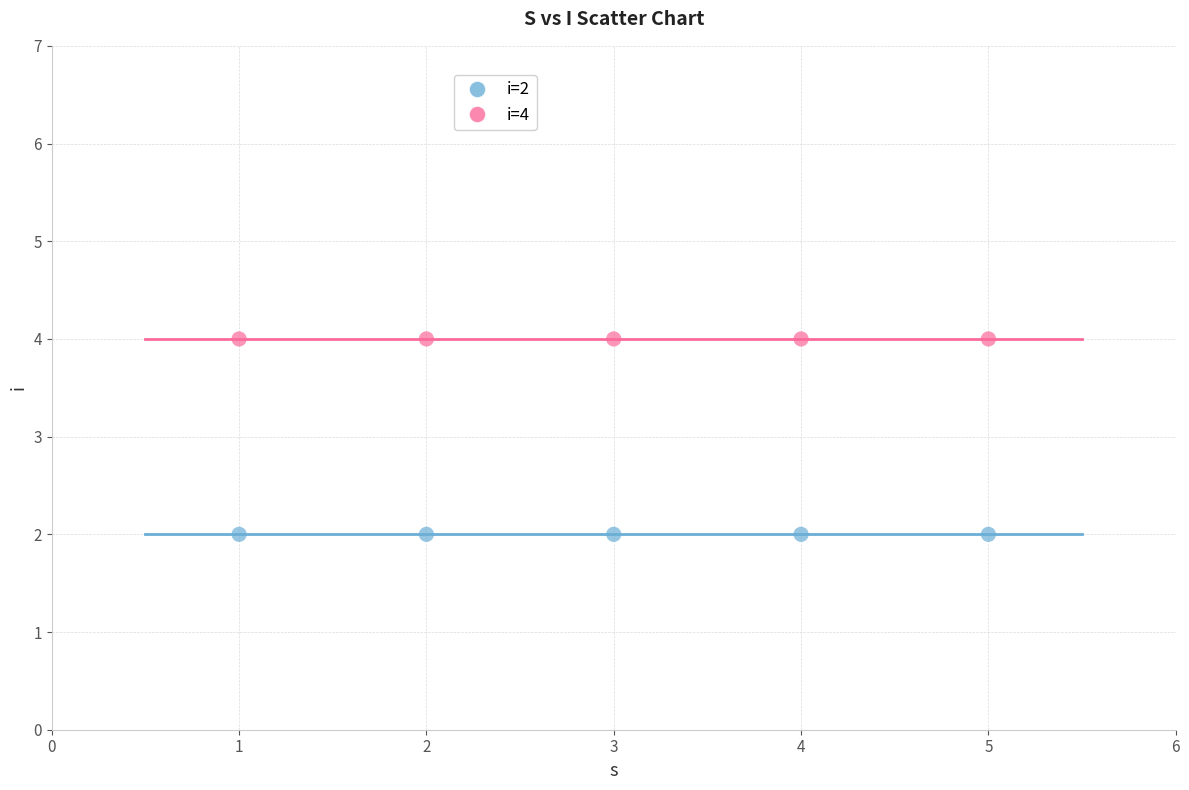

Which series reaches the maximum Y coordinate?

i=4